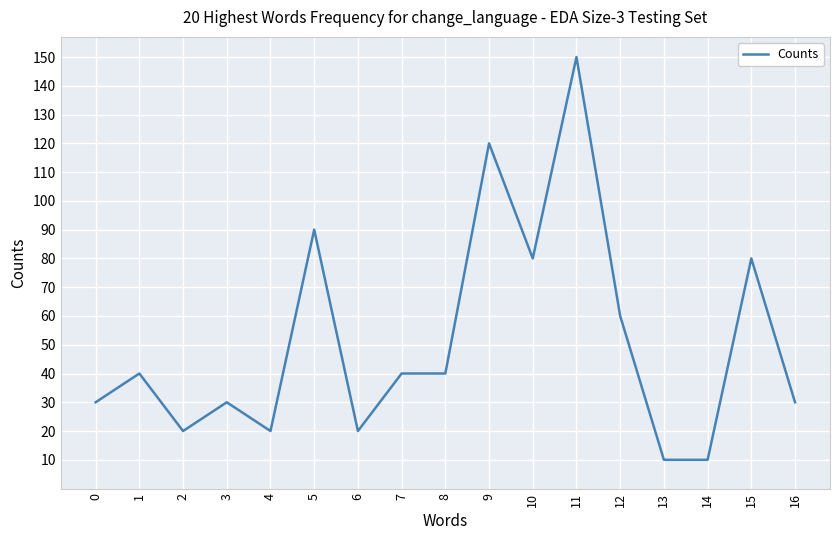

Between 15 and 1, which is larger?

15